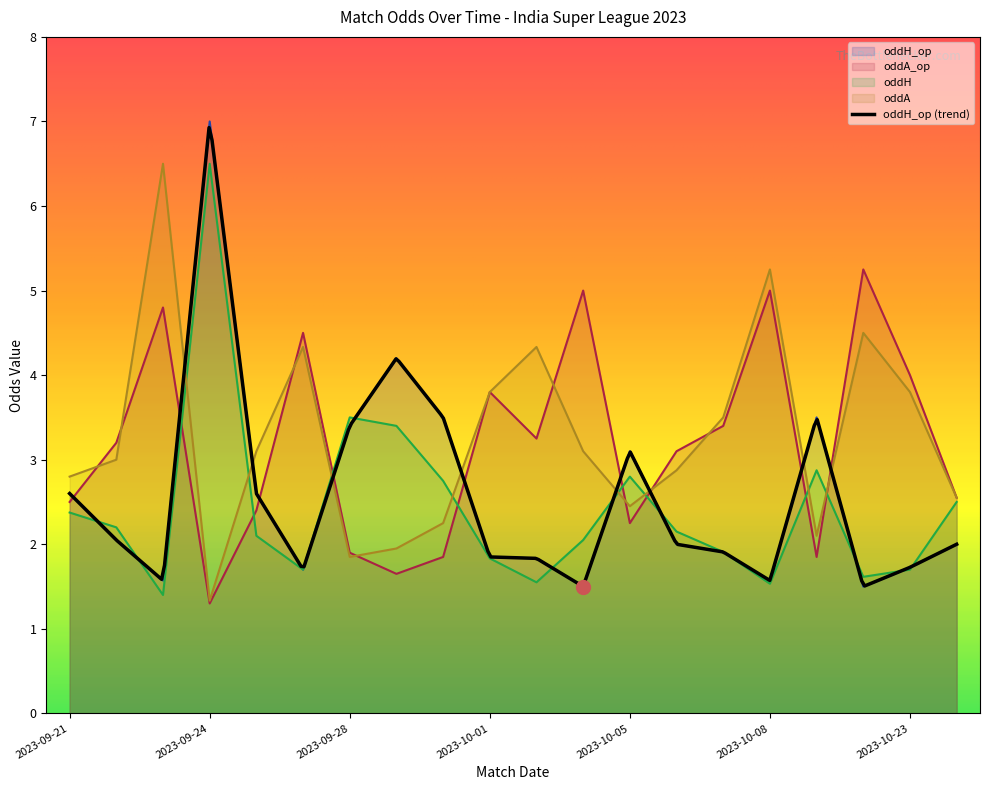

What is the sum of all oddA_op values?

63.5